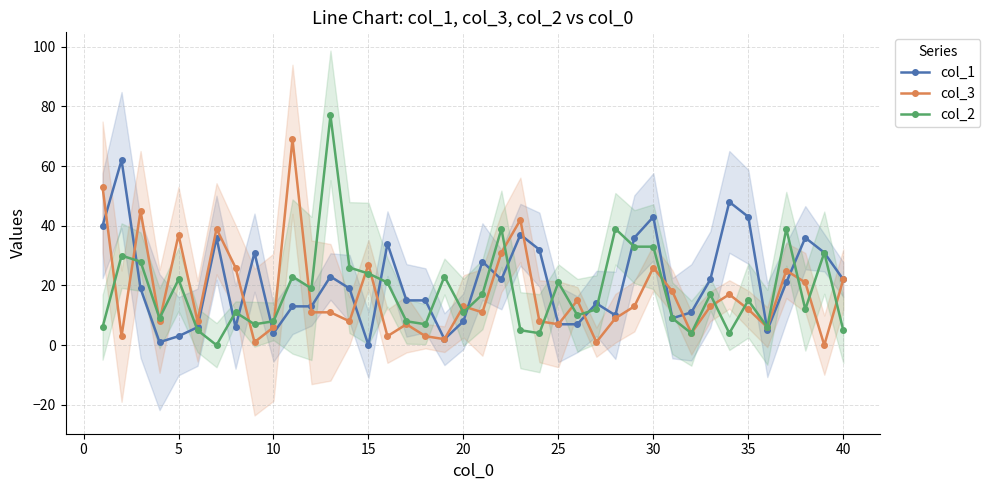

True or false: col_3 has more than 2 points higher than both neighbors.

True